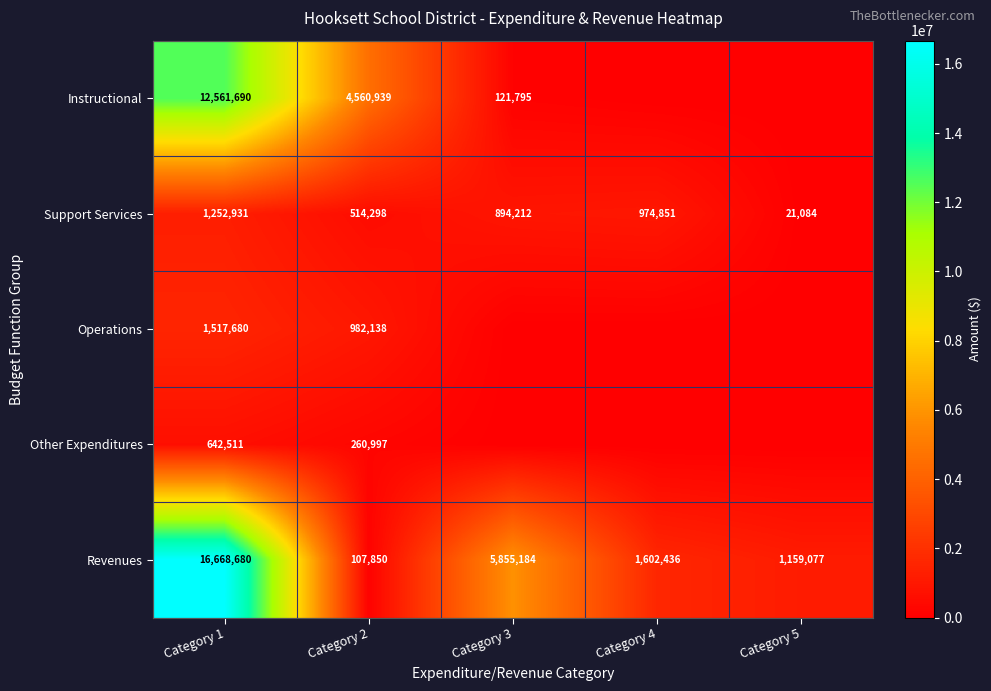

Is it true that Revenues equals 8021452 at Category 3?

False